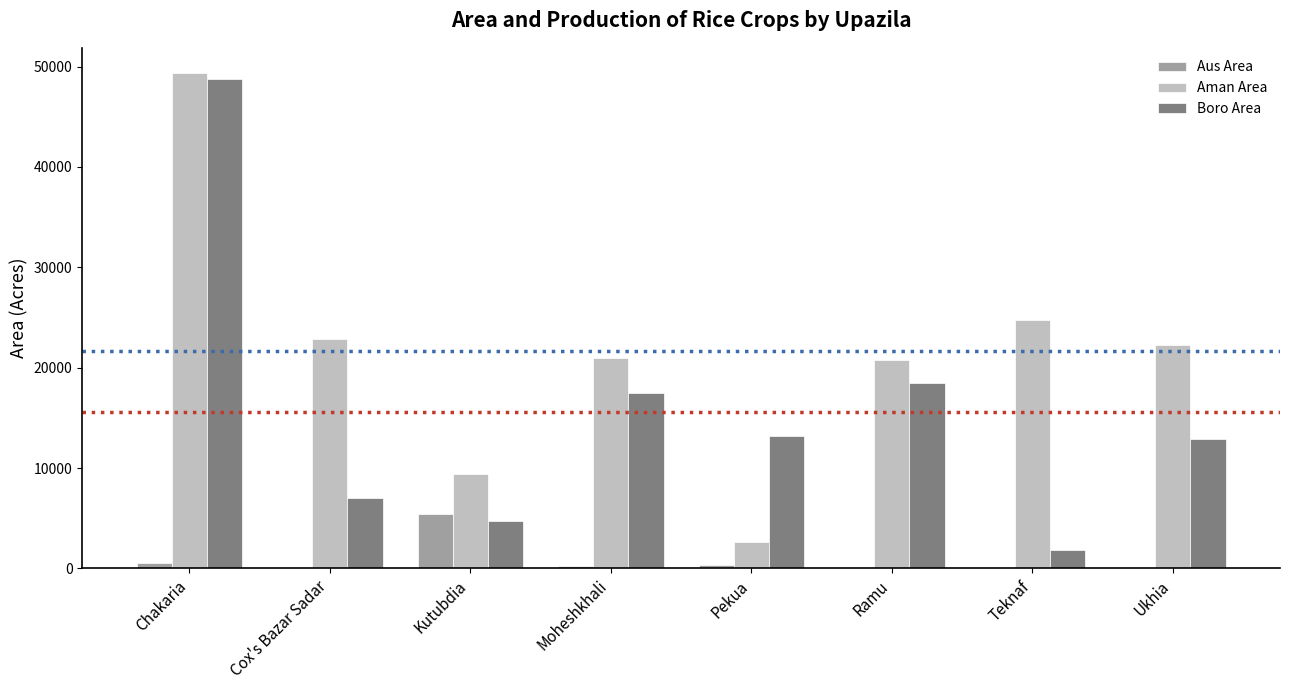

What is the sum of all Aman Area values?

172945